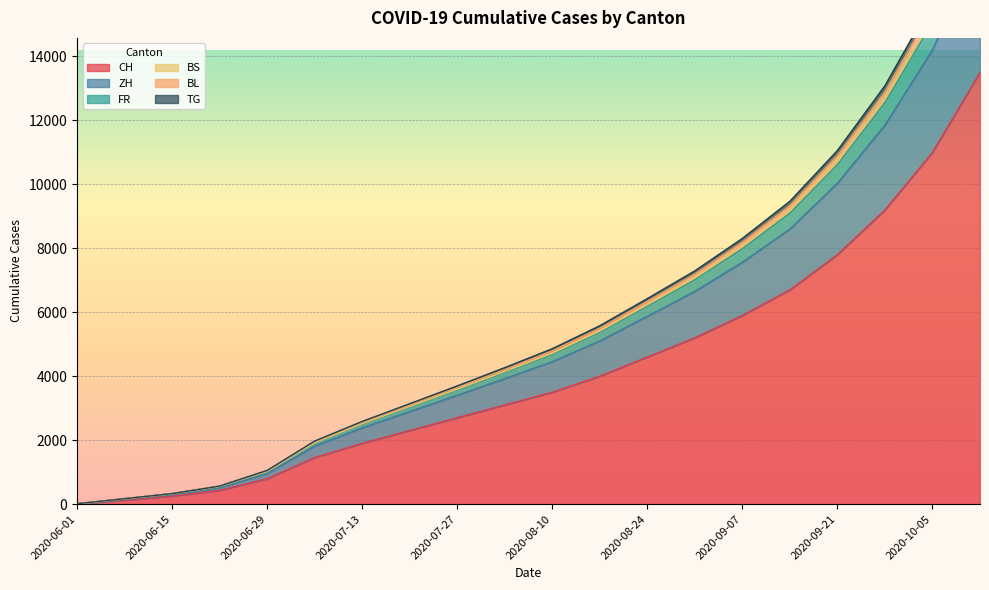

At which label does FR first exceed 4796?

2020-08-17